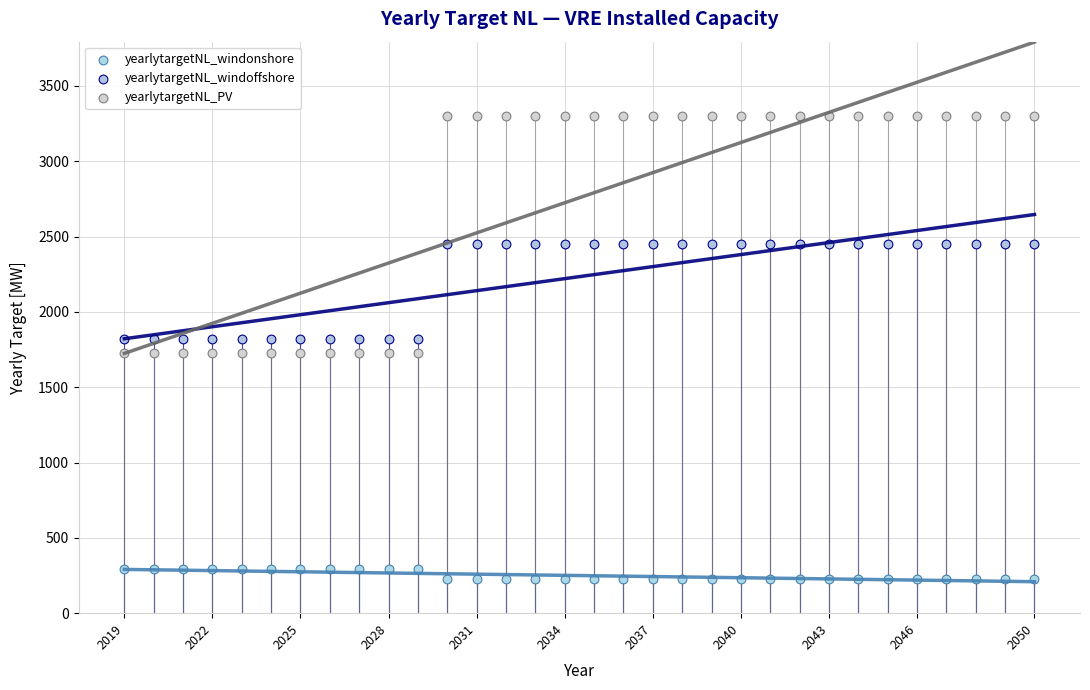

Which series has the largest Y range (max minus min)?

yearlytargetNL_PV